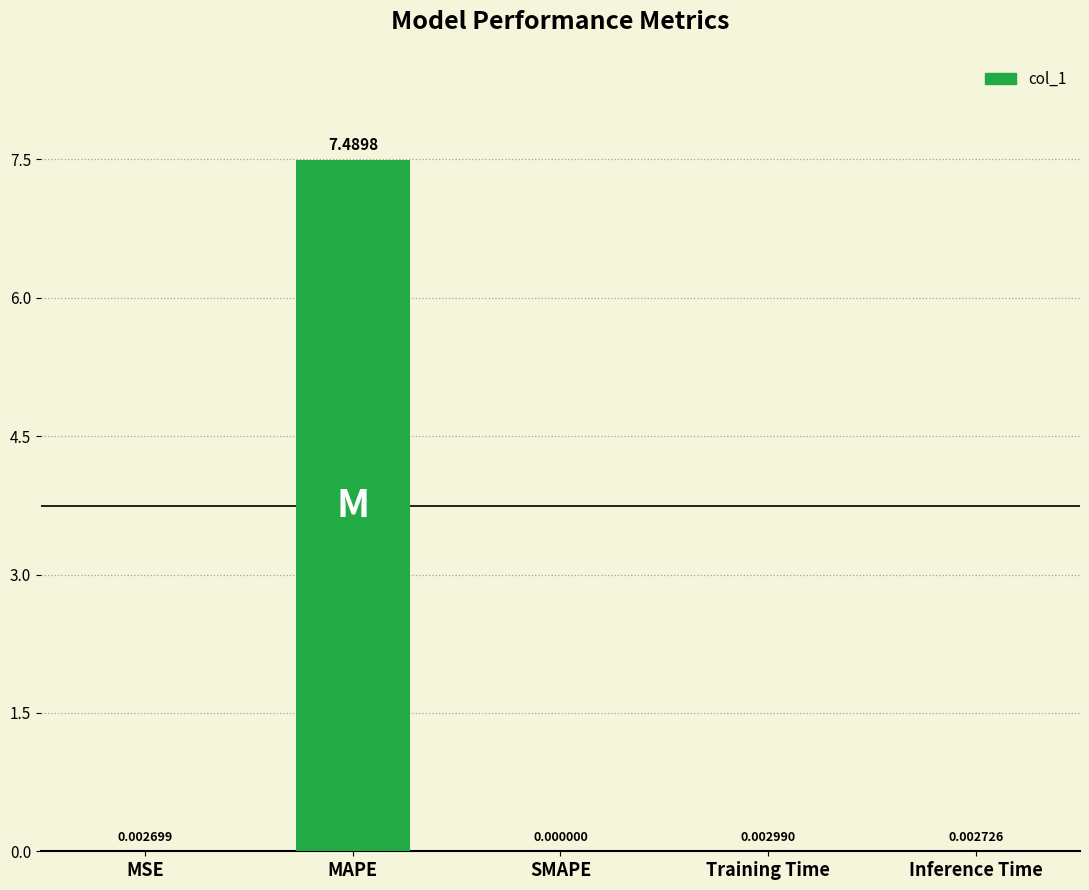

Which has a higher value, SMAPE or MSE?

MSE